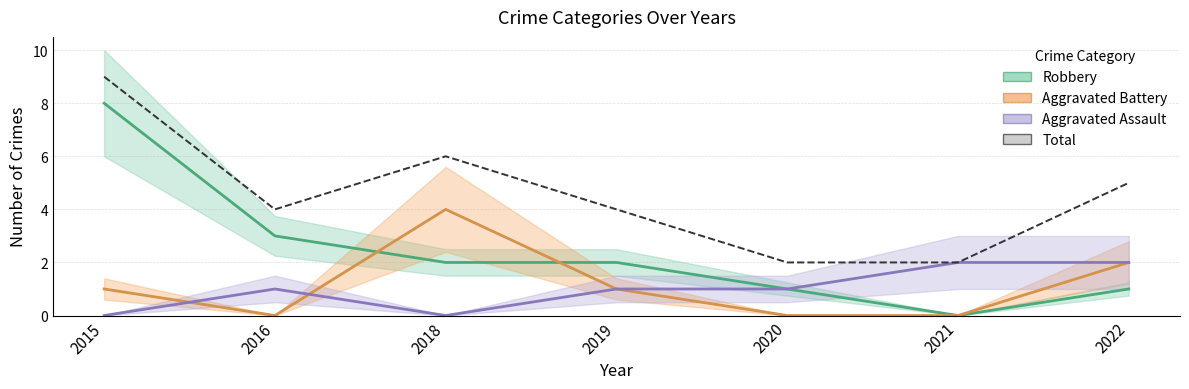

How many interior local valleys (lower than both neighbors) does the data have?

1